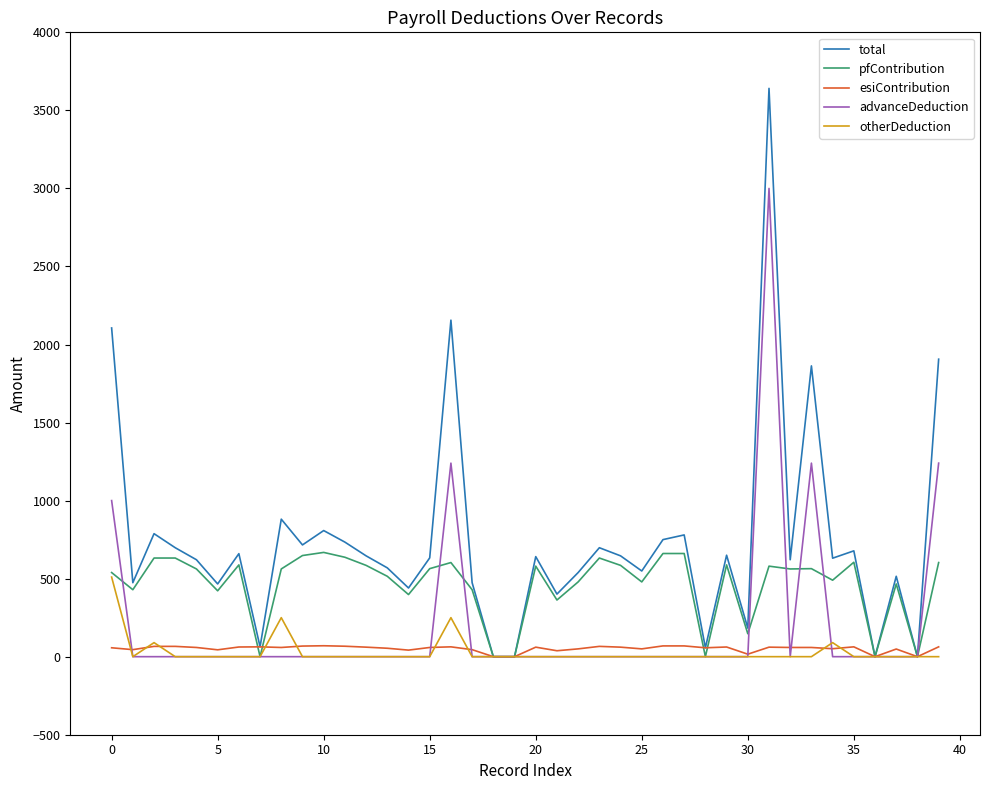

Which series has the widest spread of values?

total